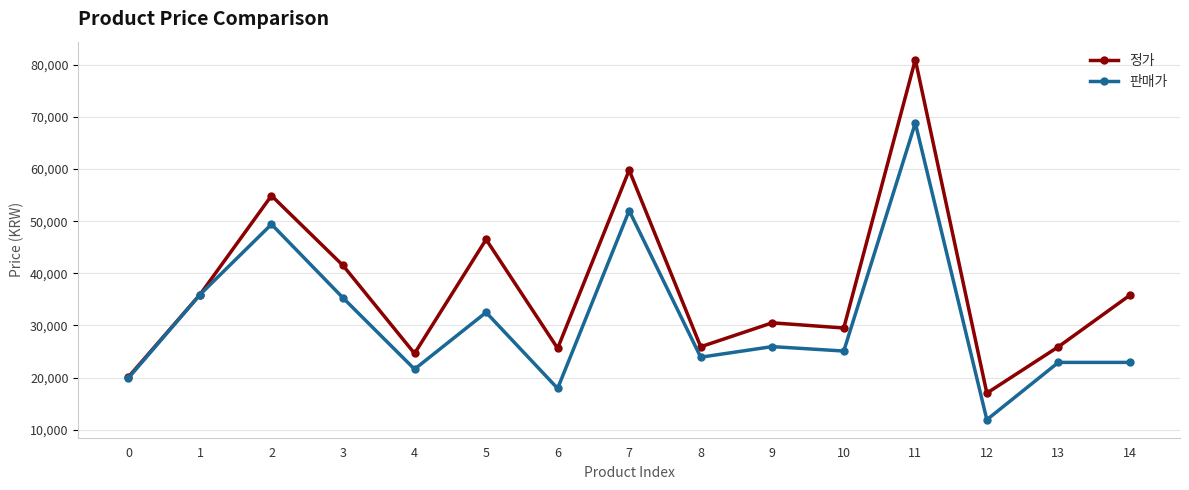

The value of 정가 at 9 is 30500. True or false?

True